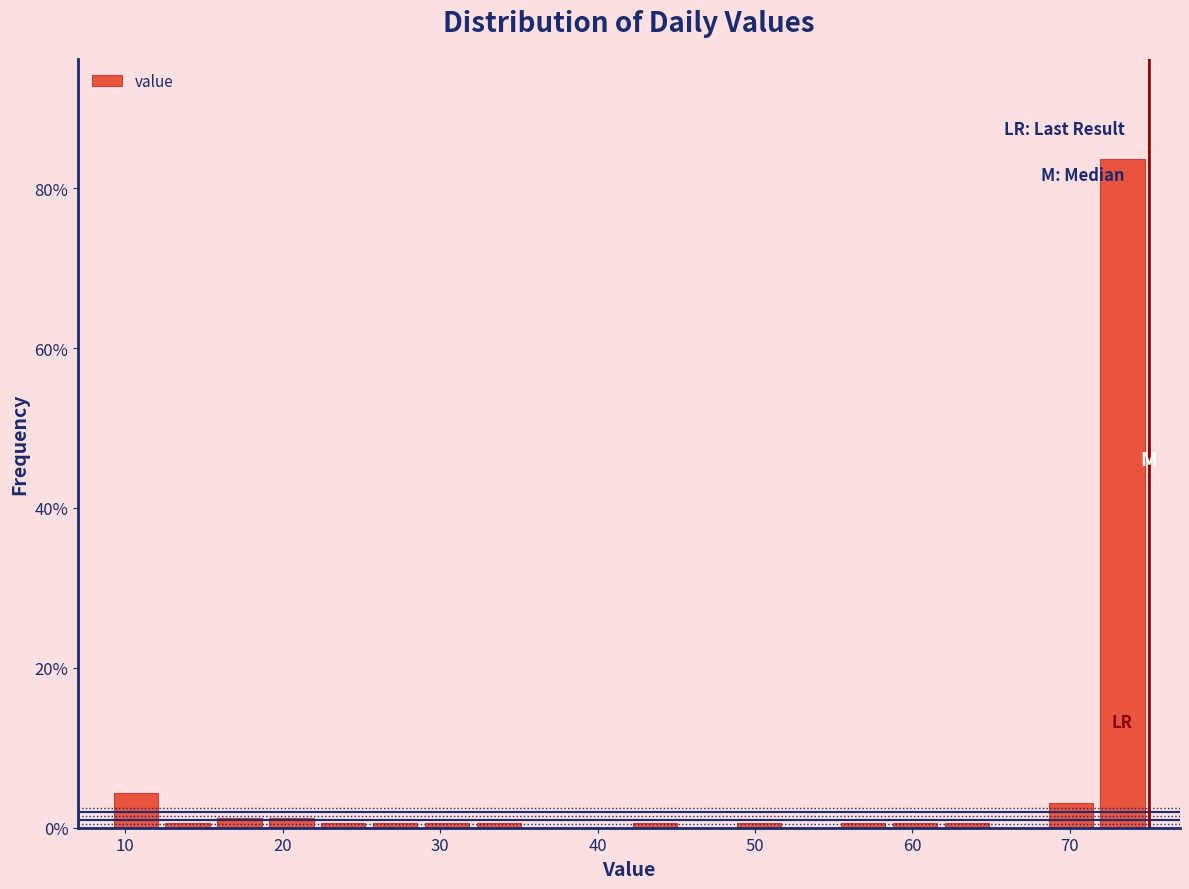

Read against the x-axis, roughly where is the centre of the tallest bar?

73